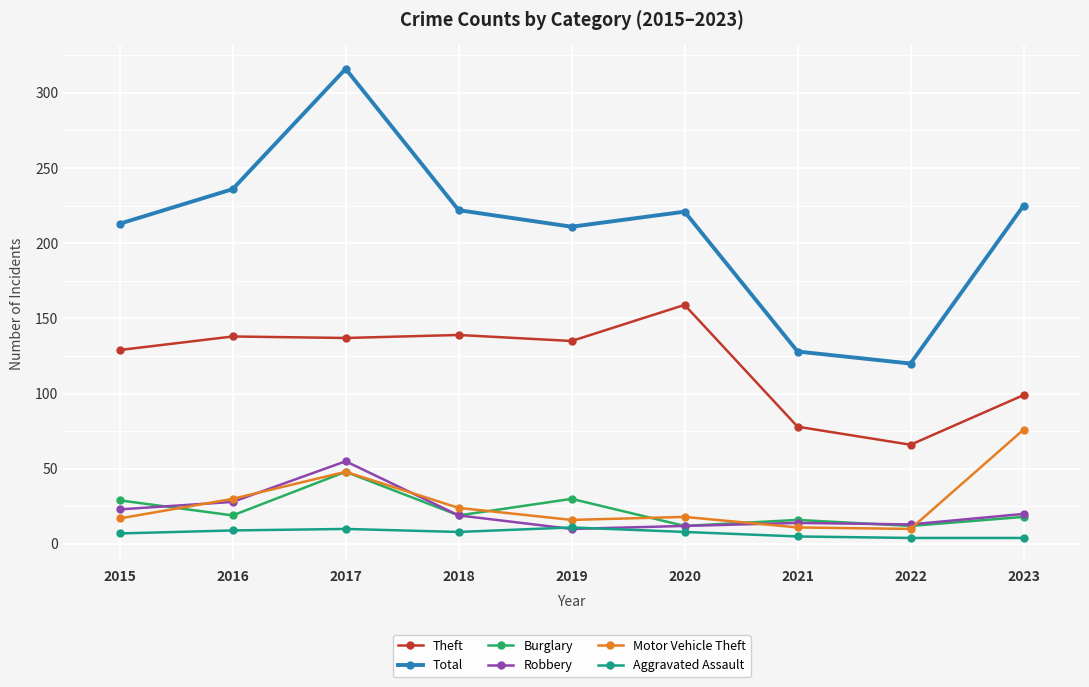

The value of Robbery at 2017 is 18. True or false?

False